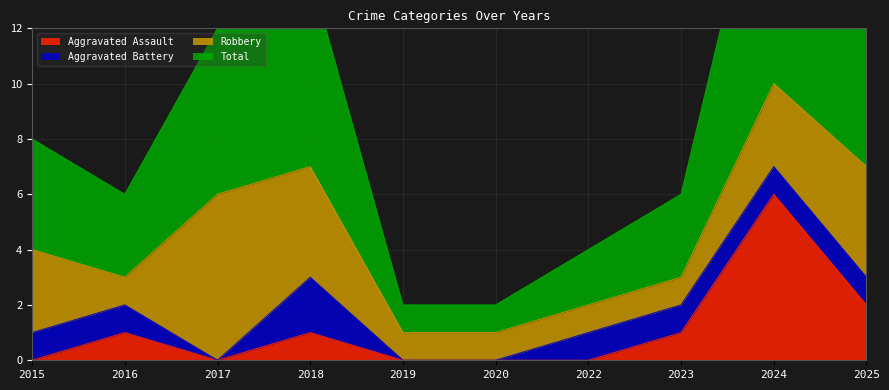

How many values in the Total series exceed 4?

4